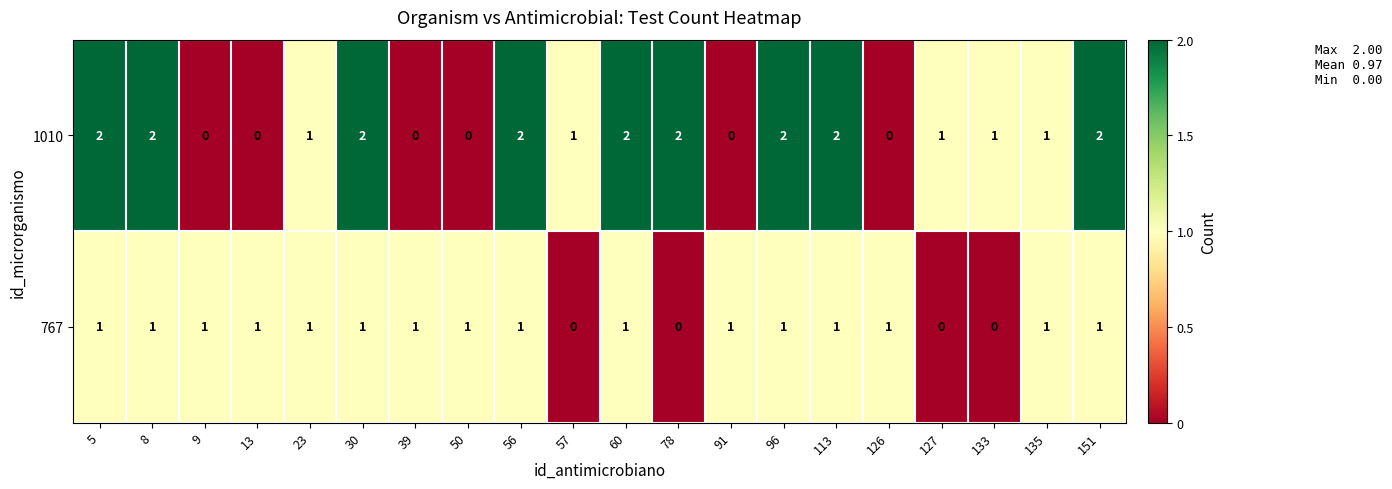

What is the sum of all 767 values?

16